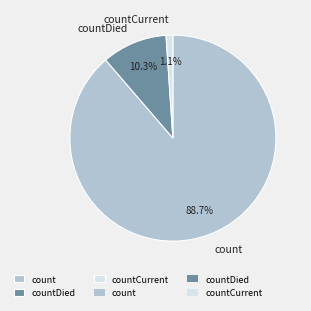

Combined, what portion of the pie is count and countDied?

98.9%